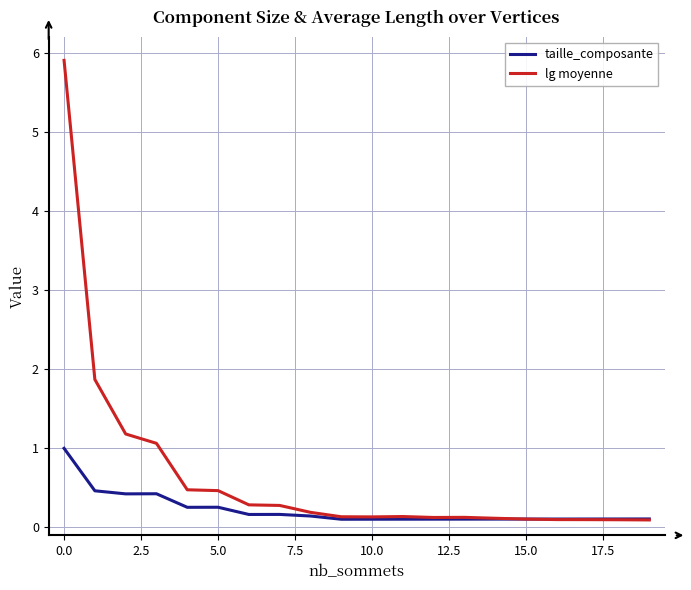

Which series has the widest spread of values?

lg moyenne